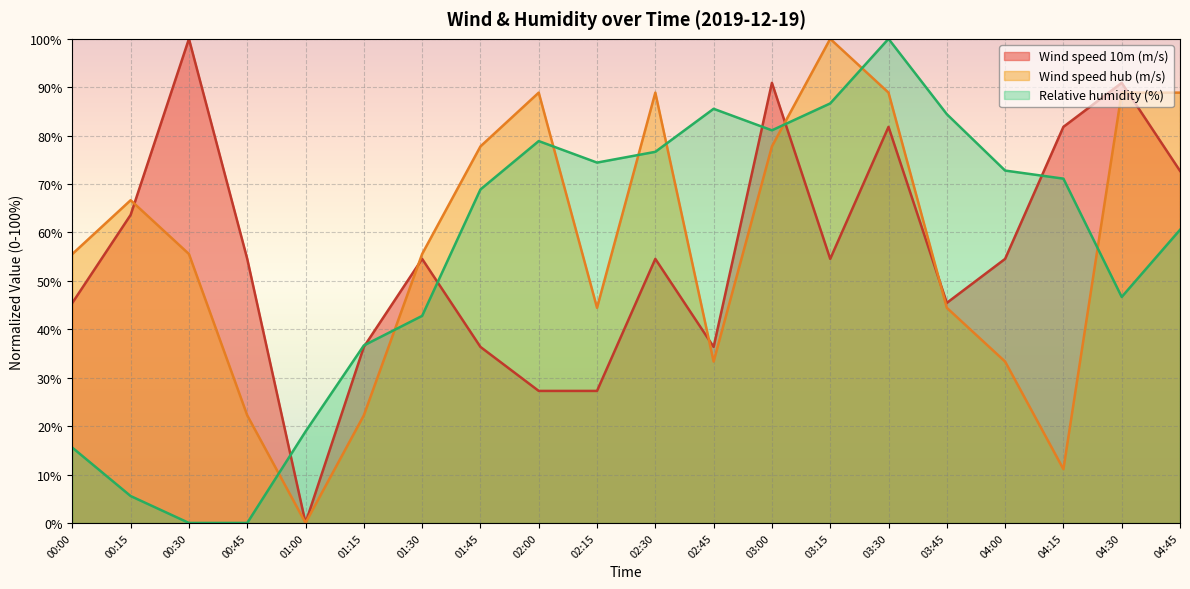

Count the number of categories in the chart.

20